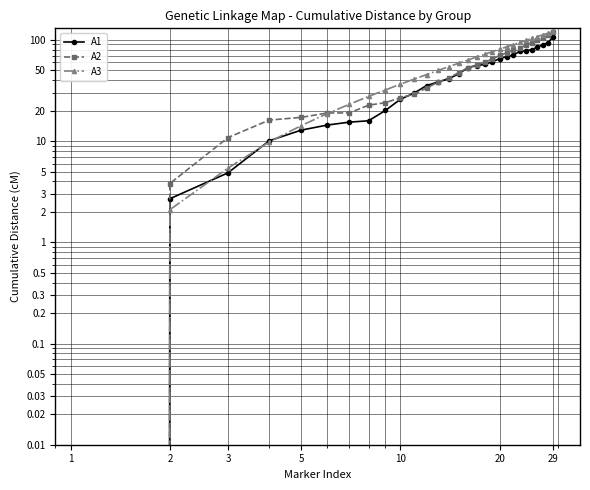

The value of A2 at 20 is 42.5. True or false?

False